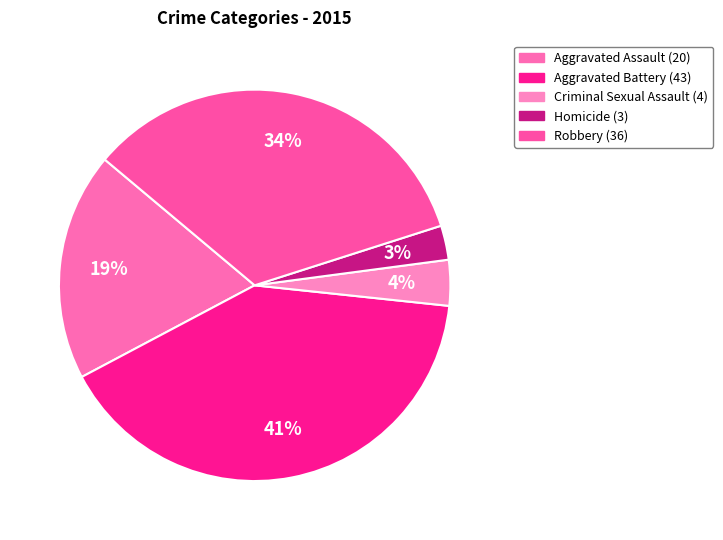

What is the change in value from Aggravated Assault to Homicide?

-17